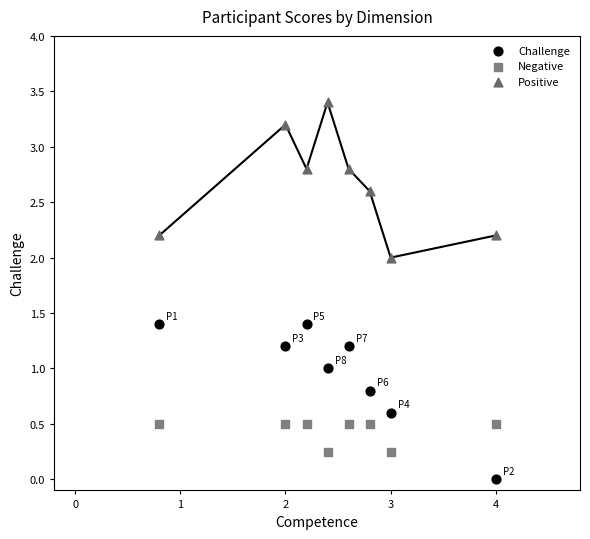

Across all data points, what is the range of Y values (max minus min)?

3.4